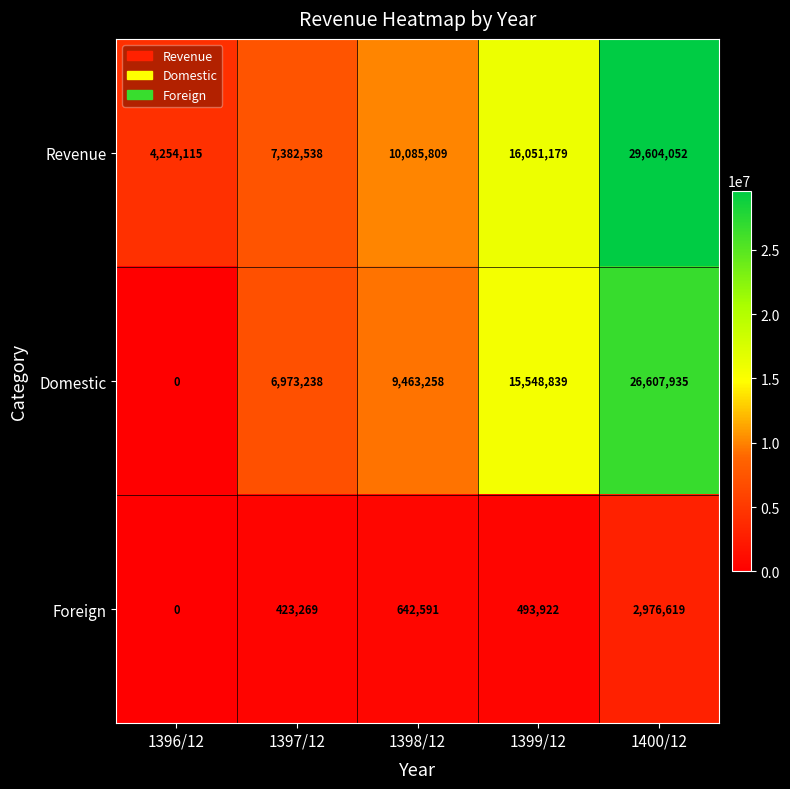

At 1400/12, list the series in order from largest to smallest.

Revenue, Domestic, Foreign